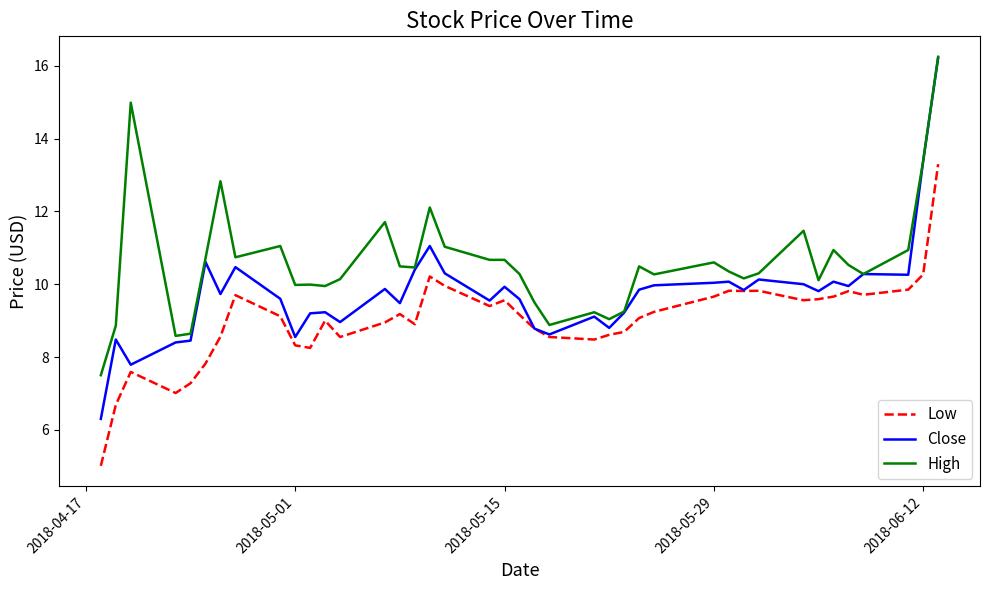

Does the chart display data point markers on the line(s)?

No